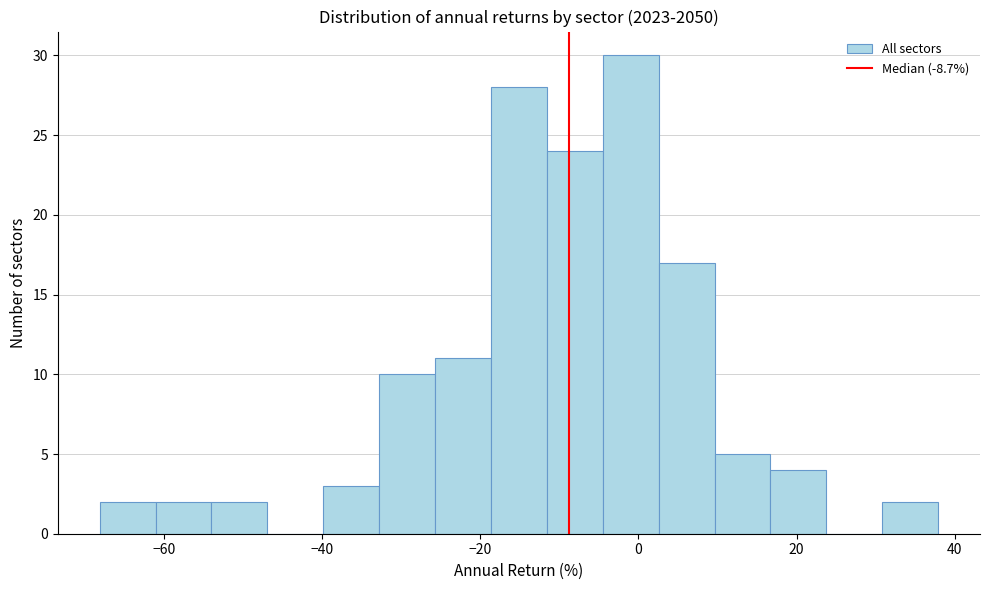

Read against the x-axis, roughly where is the centre of the tallest bar?

0